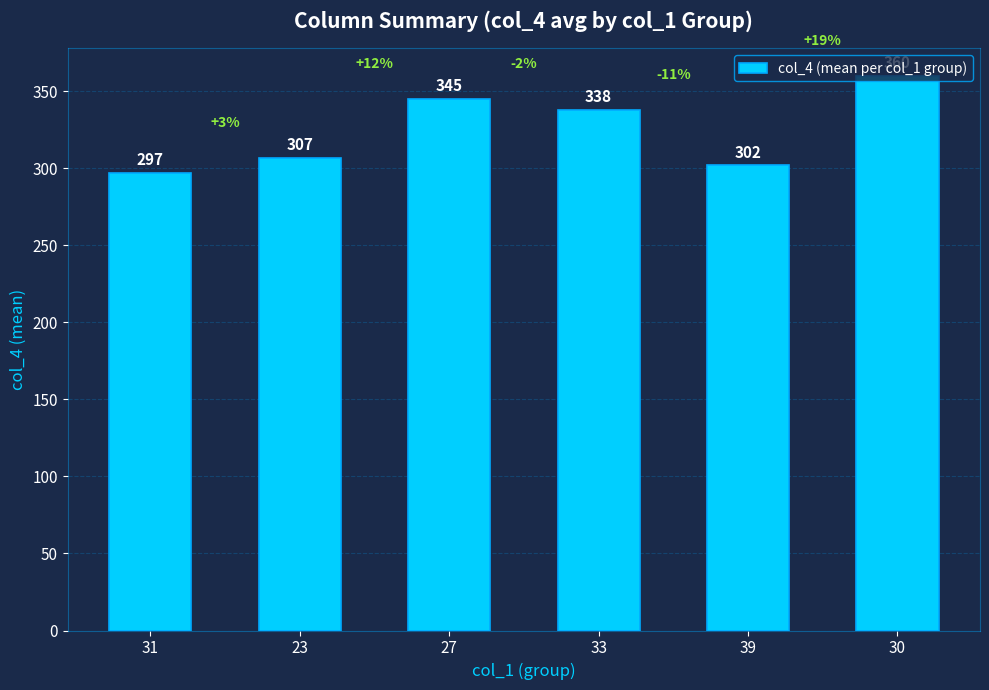

What is the label of the 2nd bar from the left?

23